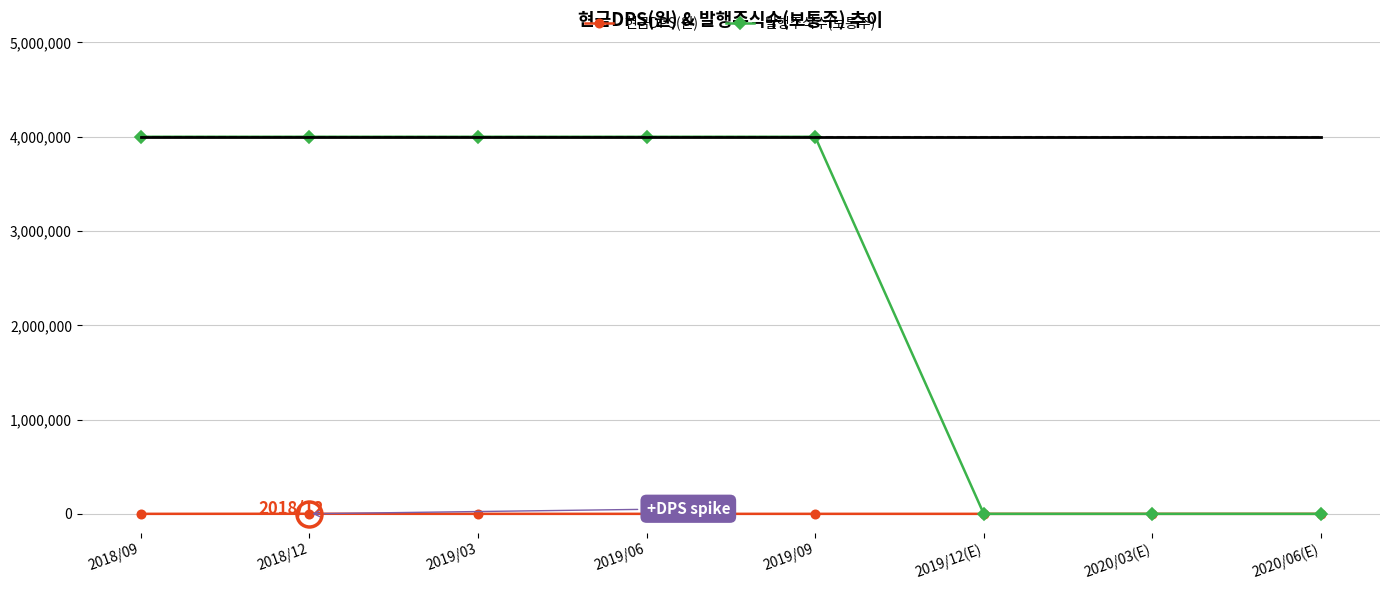

What is the label of the 3rd point from the right?

2019/12(E)